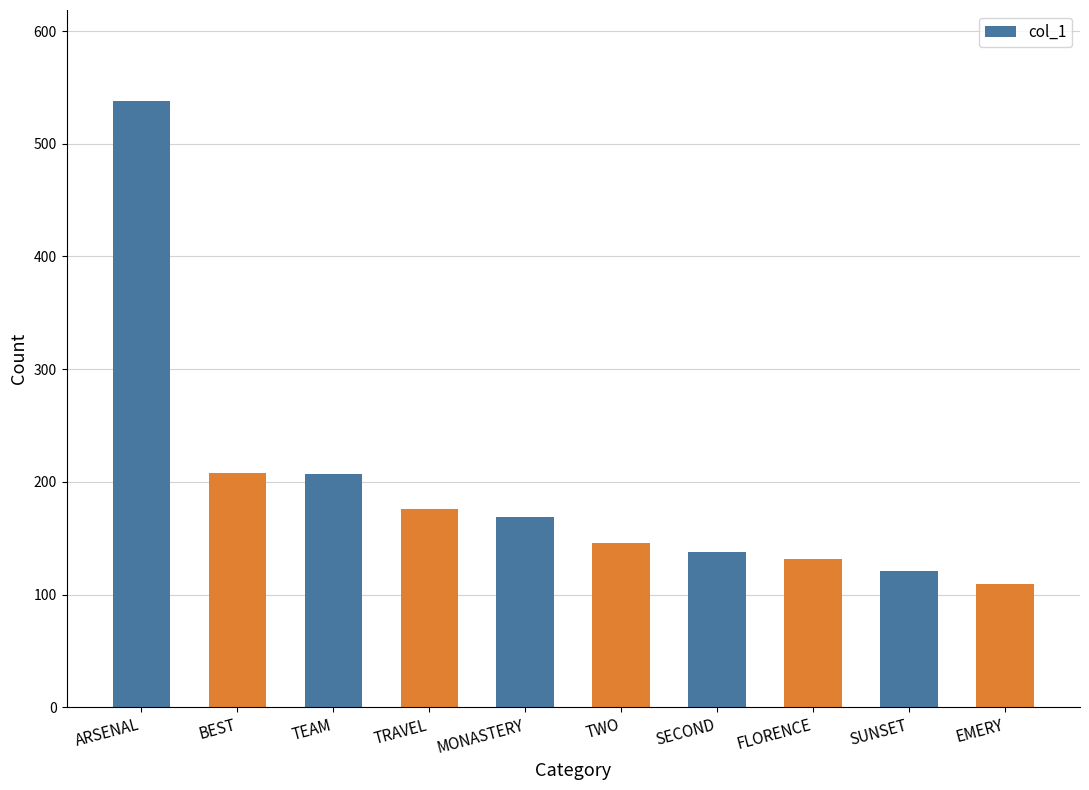

What is the label of the 6th bar from the right?

MONASTERY